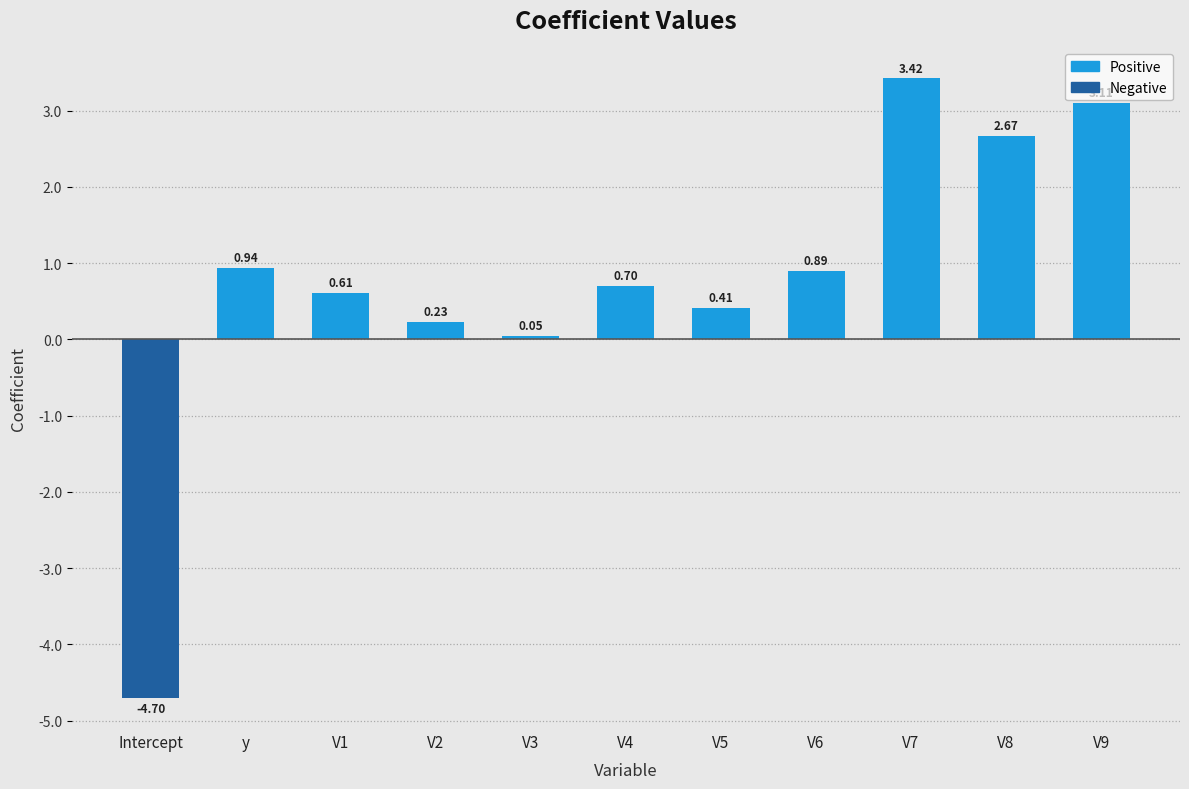

At which label is the value closest to 0?

V3